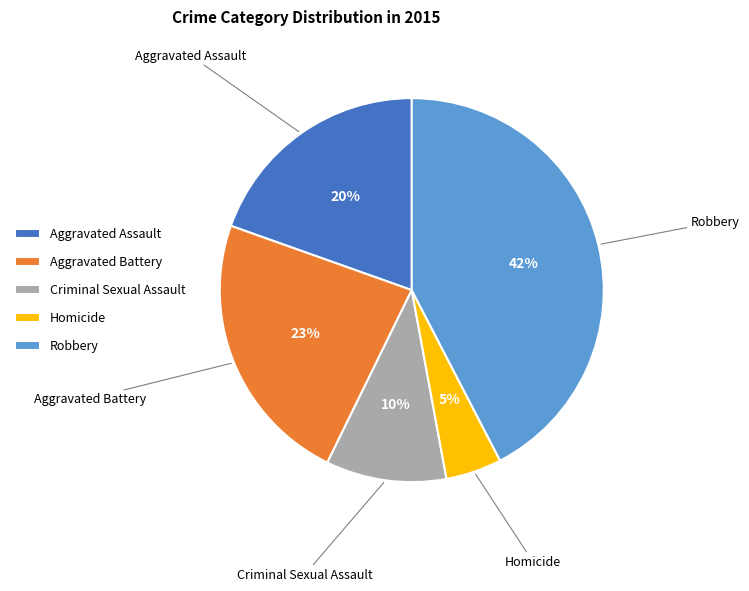

To the nearest percent, what is the combined percentage of Criminal Sexual Assault and Homicide?

15%